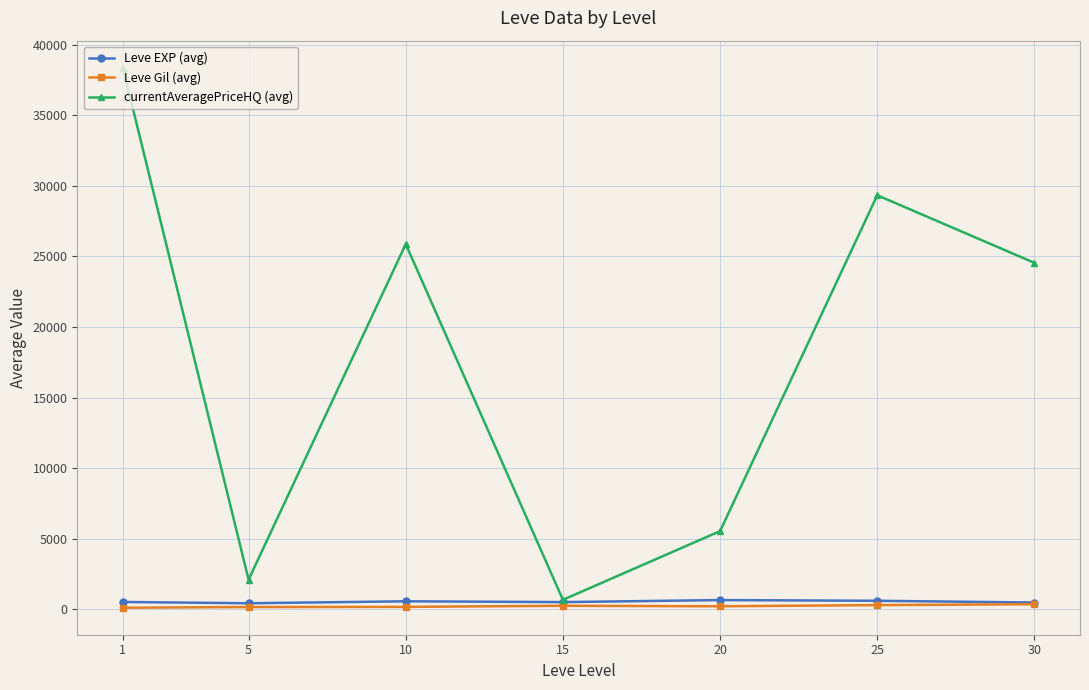

Which series has the largest total across all categories?

currentAveragePriceHQ (avg)